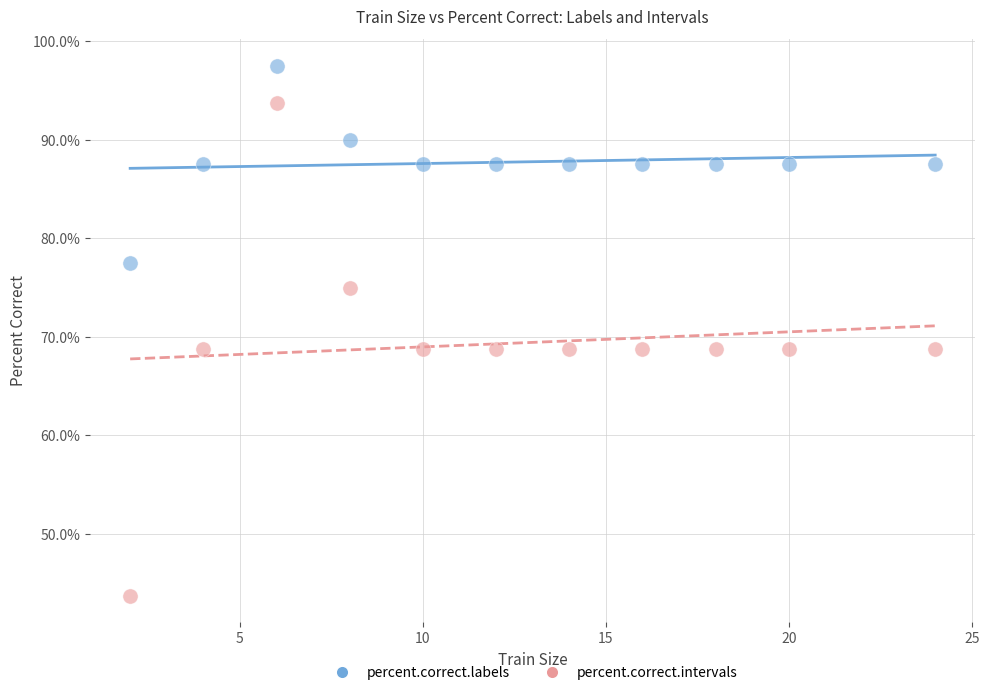

Across all data points, what is the range of X values (max minus min)?

22.0